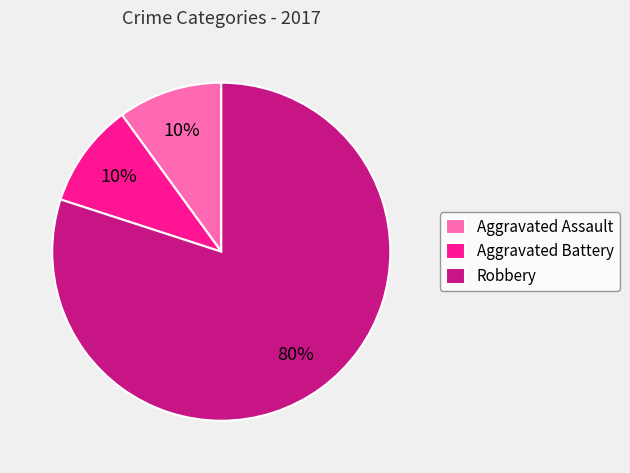

To the nearest percent, what is the average slice percentage?

33%